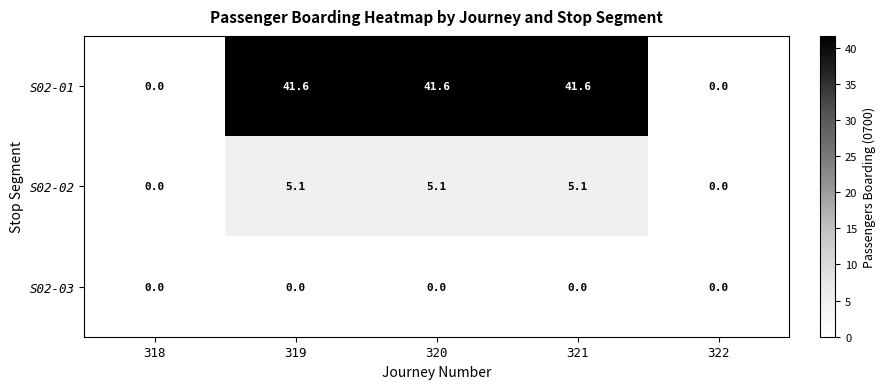

Reading left to right, what are all the values shown in this chart?

S02-01: 318=0.0	319=41.6	320=41.6	321=41.6	322=0.0
S02-02: 318=0.0	319=5.1	320=5.1	321=5.1	322=0.0
S02-03: 318=0.0	319=0.0	320=0.0	321=0.0	322=0.0